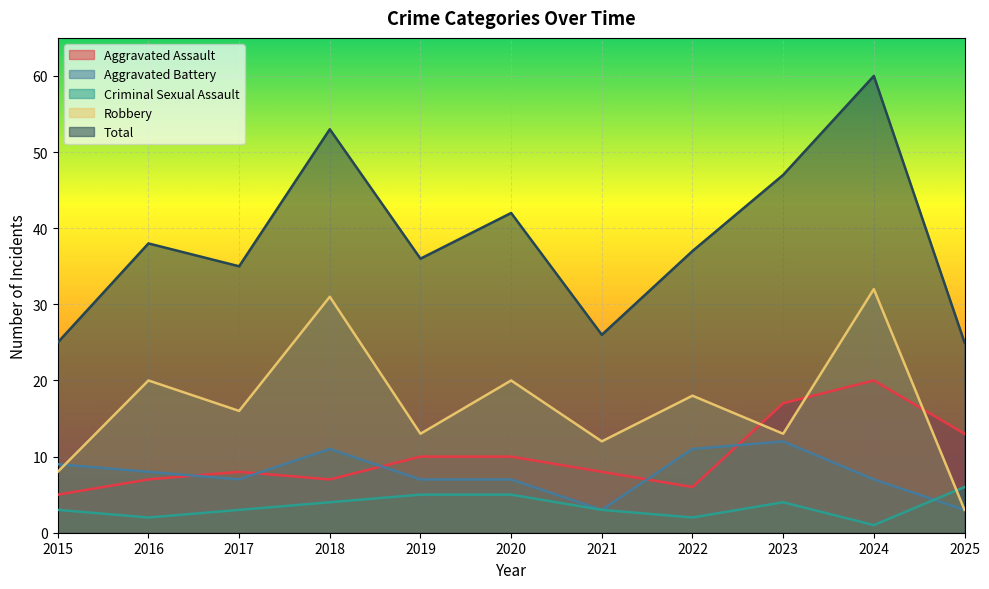

What is the value of the Robbery point at the 4th from the left?

31